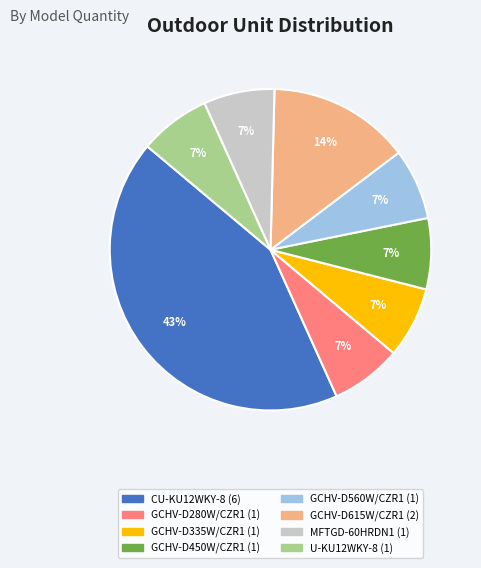

Does GCHV-D615W/CZR1 represent more than half of the total?

No